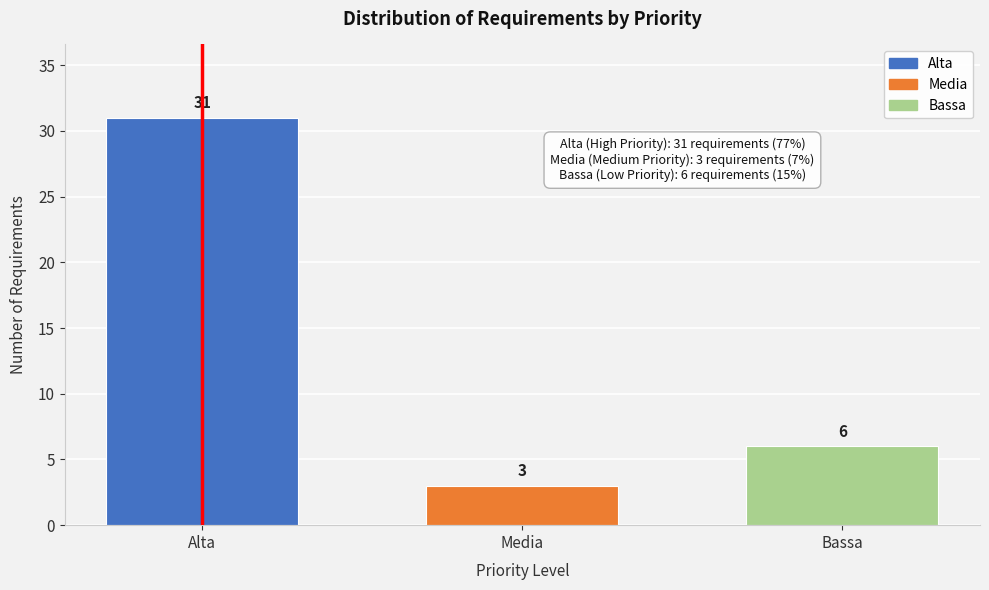

Reading left to right, list all the values displayed in this chart.

Alta=31	Media=3	Bassa=6